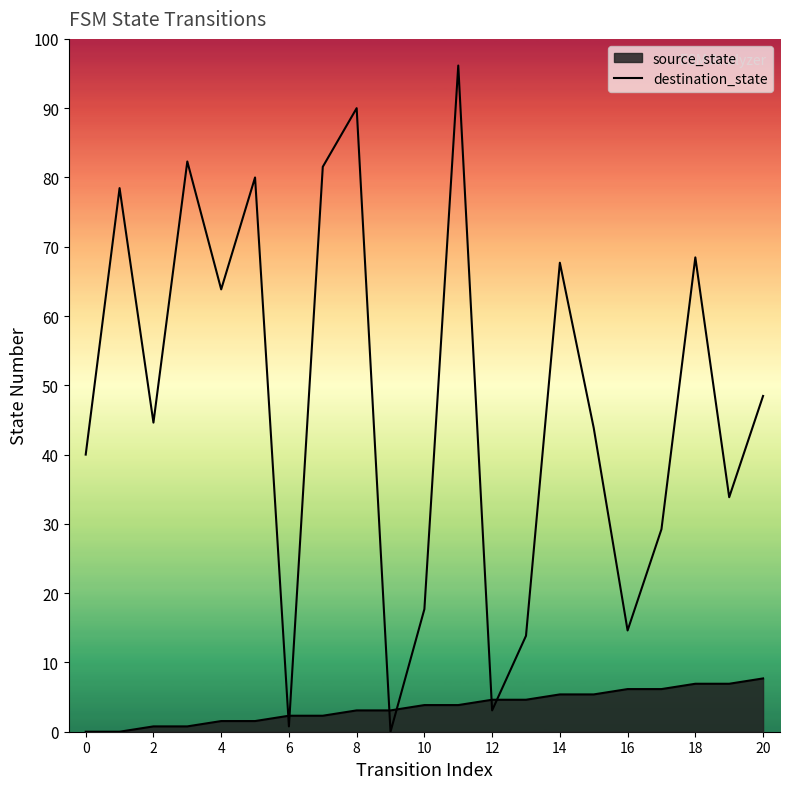

Does the chart have visible grid lines?

No